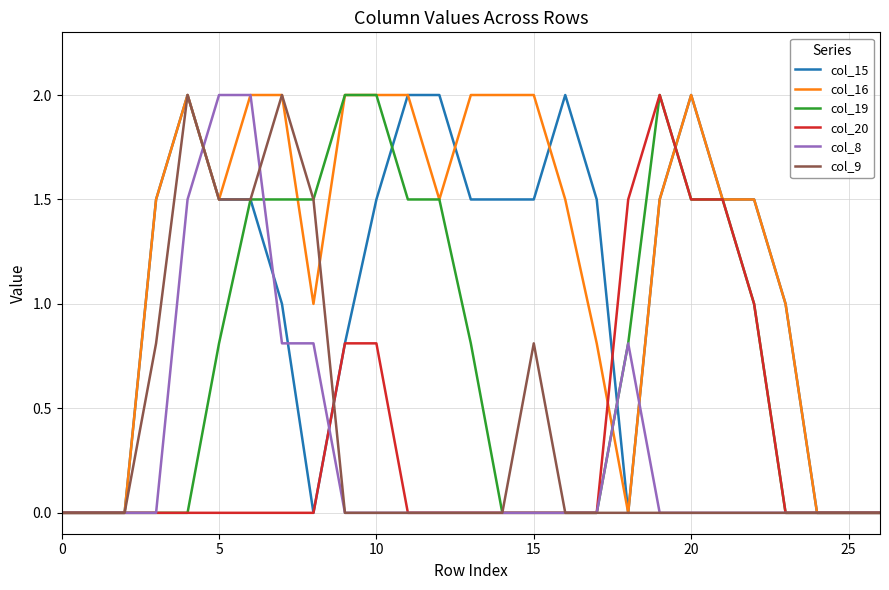

Which series has the largest total across all categories?

col_16